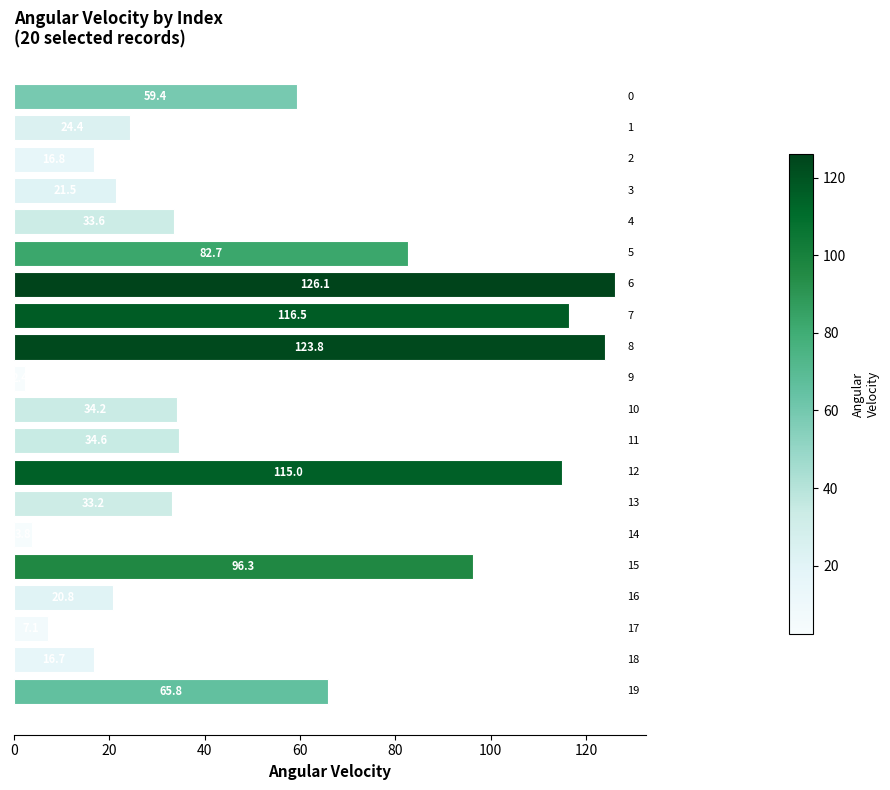

What is the greatest value displayed?

126.1